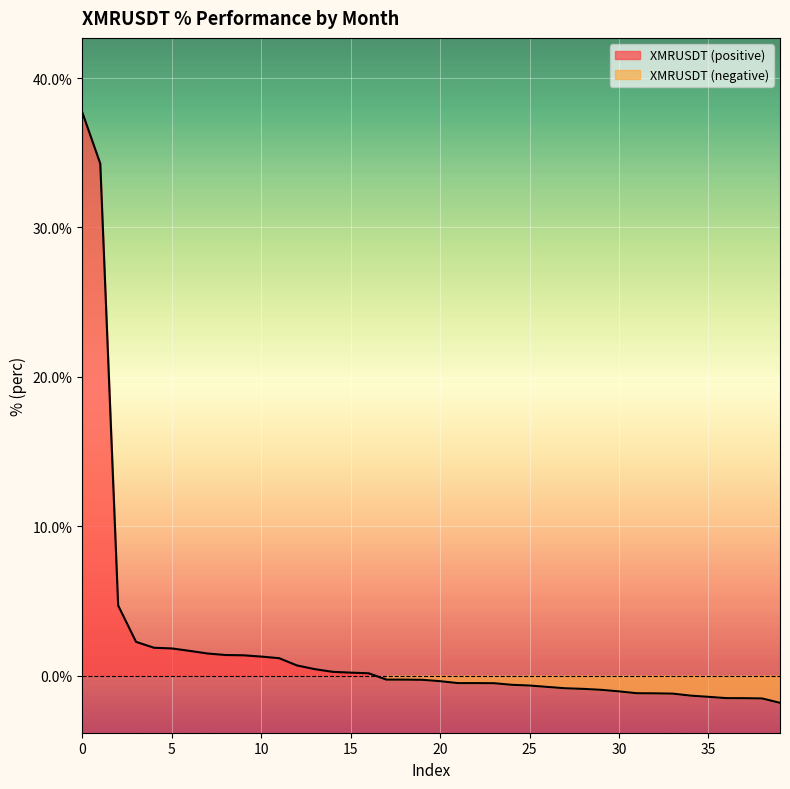

True or false: the data shows -0.6 at 20.

False